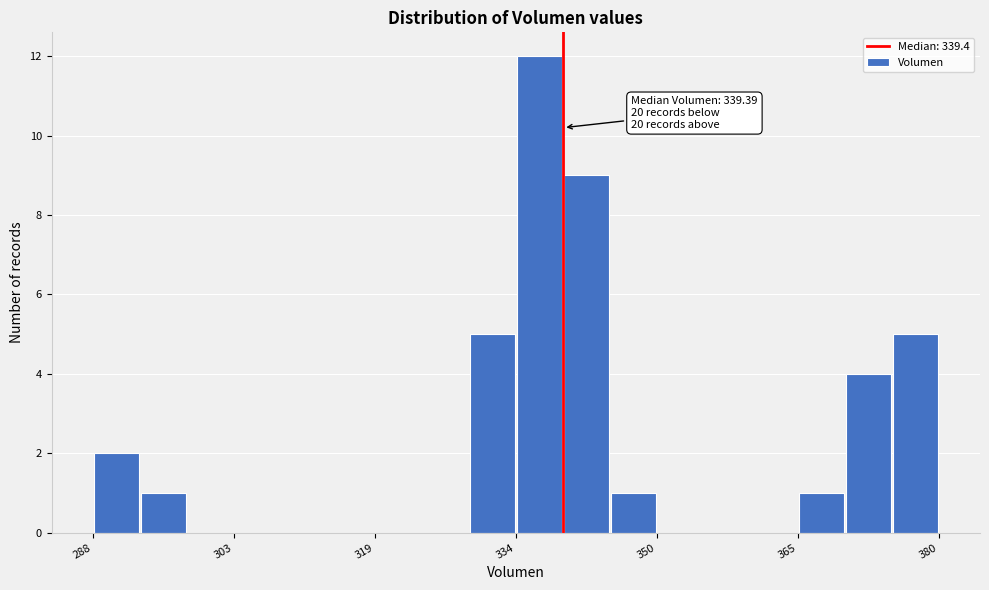

Around what value on the x-axis is the tallest bar? Give the approximate position of its centre, as read against the axis.

336